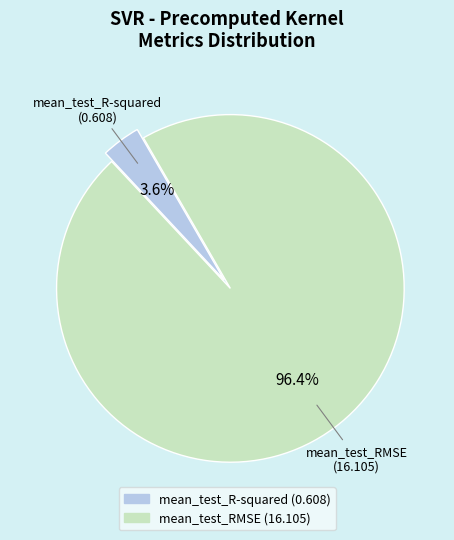

What is the largest slice in the pie chart?

mean_test_RMSE